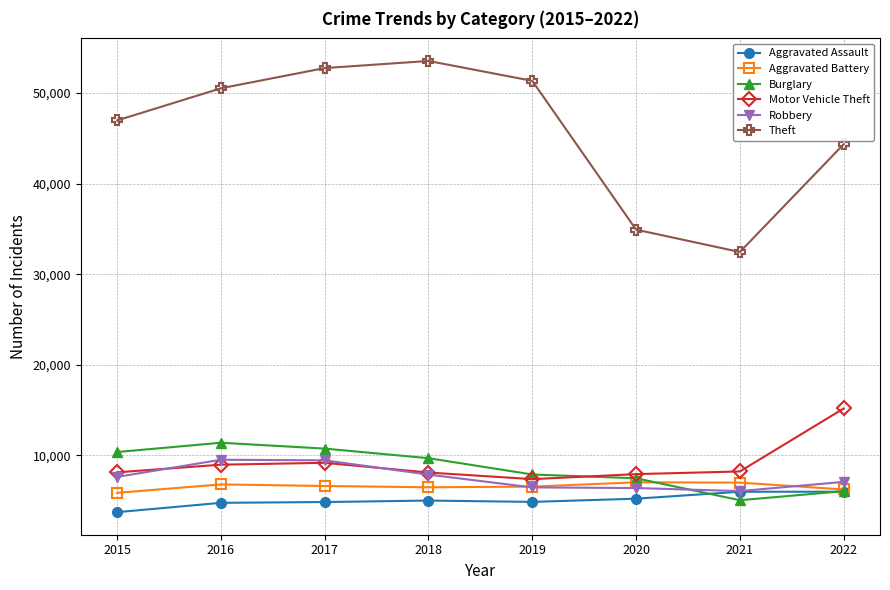

True or false: Theft has more than 2 points higher than both neighbors.

False